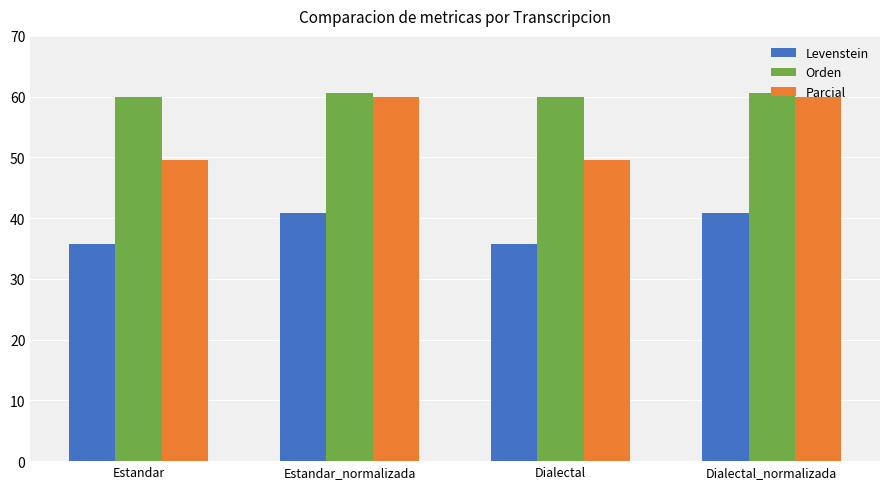

At how many categories does at least one series exceed 58?

4